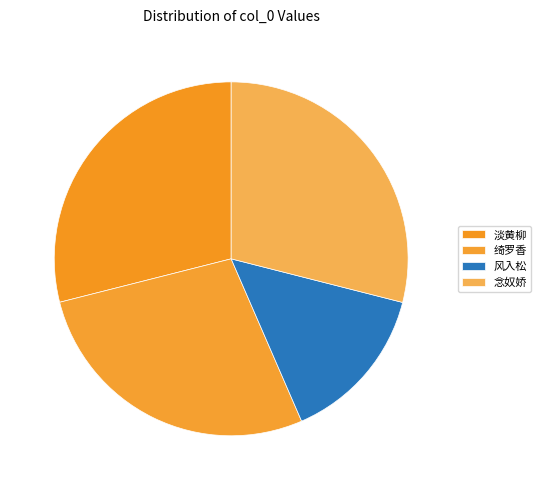

Count the number of slices in the pie.

4